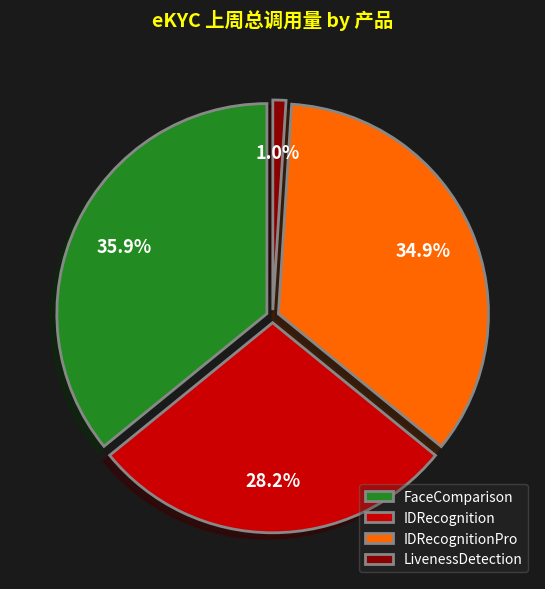

What is the smallest slice in the pie chart?

LivenessDetection (3000145)